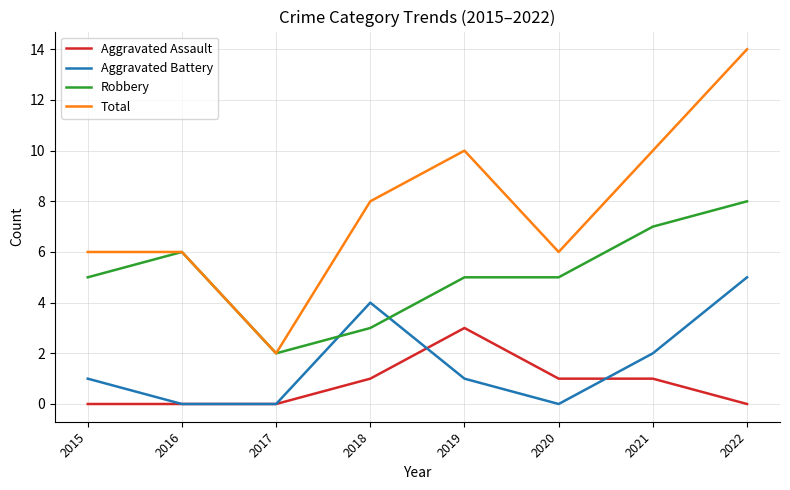

True or false: Total and Aggravated Battery intersect in this chart.

False